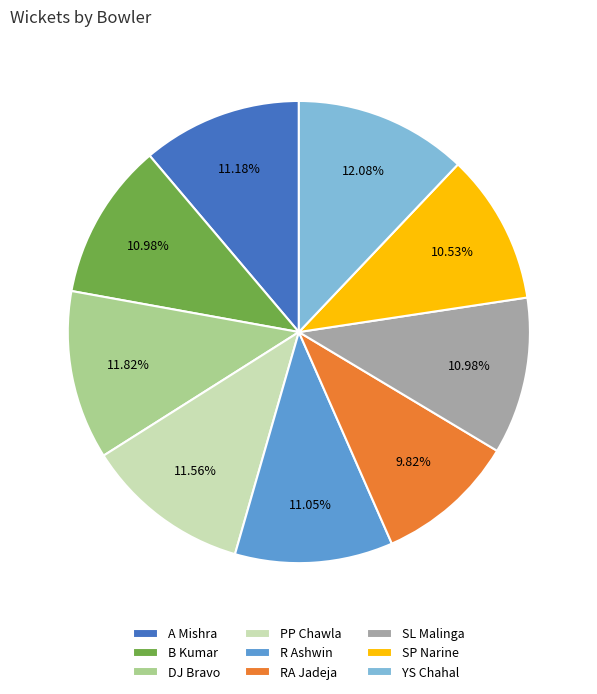

Is there a majority slice in this chart?

No